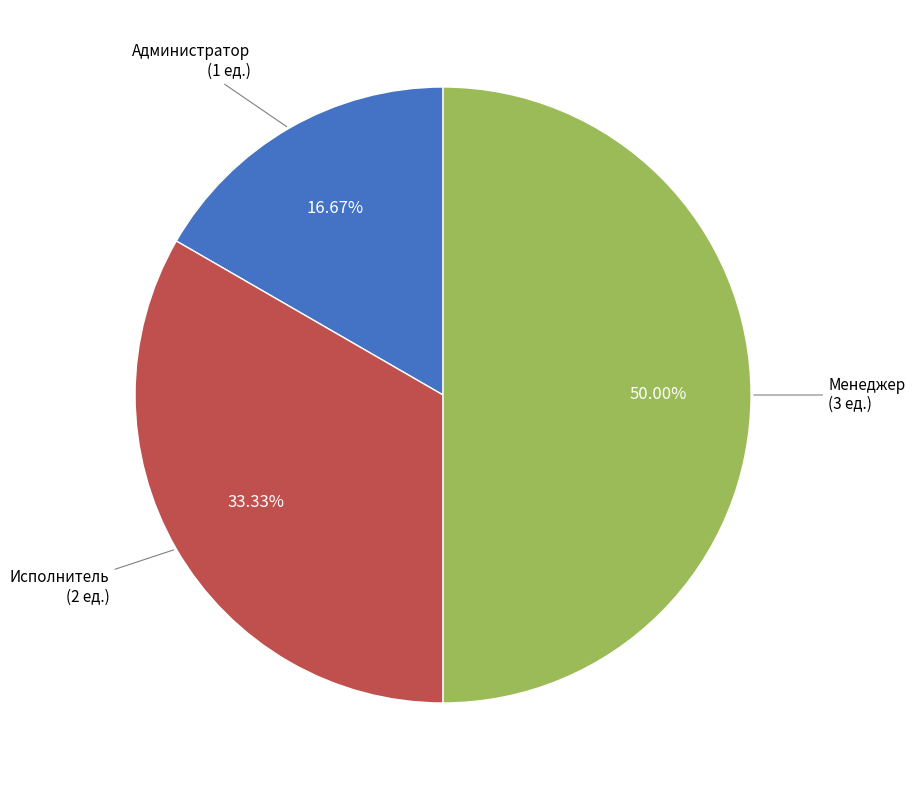

What percentage is the Администратор slice, to the nearest percent?

17%